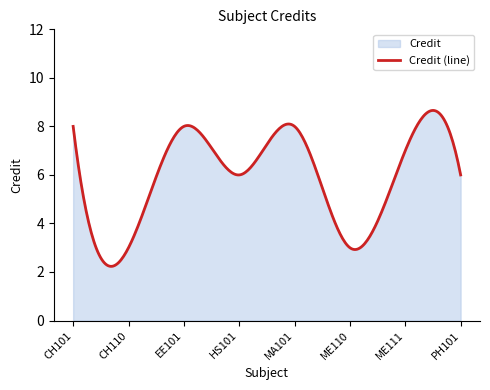

What is the label of the 7th point from the left?

ME111